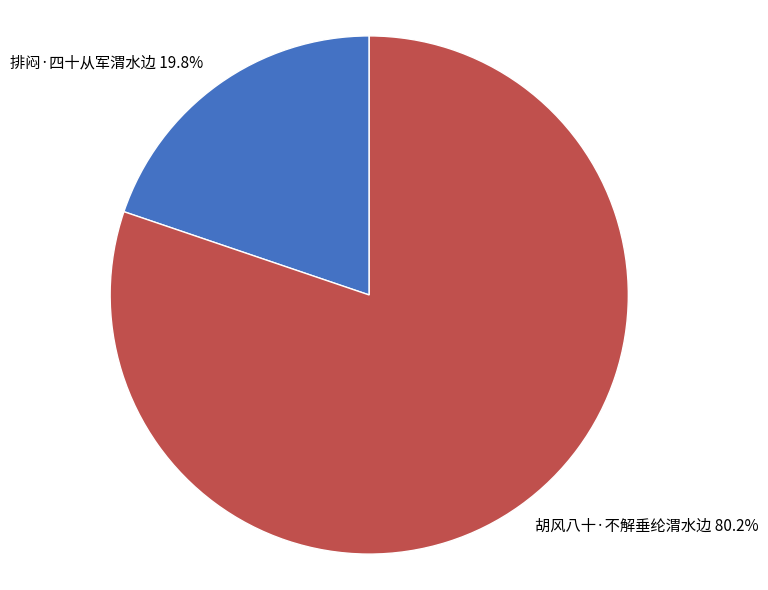

Is the sum of 排闷·四十从军渭水边 and 胡风八十·不解垂纶渭水边 greater than half?

Yes